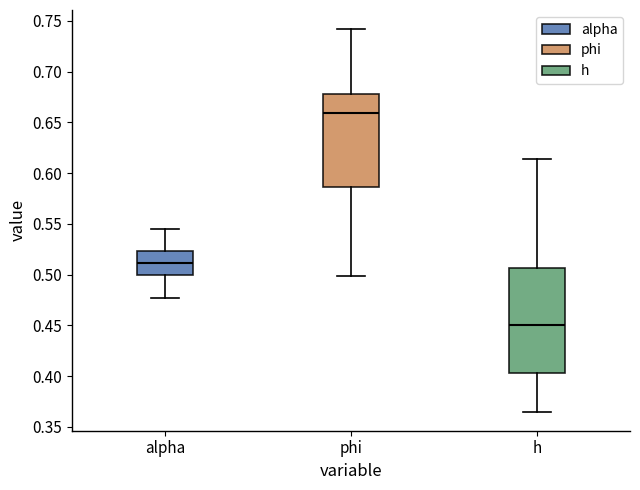

Reading left to right, read every box against the y-axis: the position of its median line, the range the box covers, and the ends of its whiskers. The values are not printed on the chart, so give them approximately, as read against the axis.

alpha: median 0.510, box 0.500 to 0.525, whiskers 0.475 to 0.545
phi: median 0.660, box 0.585 to 0.680, whiskers 0.500 to 0.740
h: median 0.450, box 0.405 to 0.505, whiskers 0.365 to 0.615